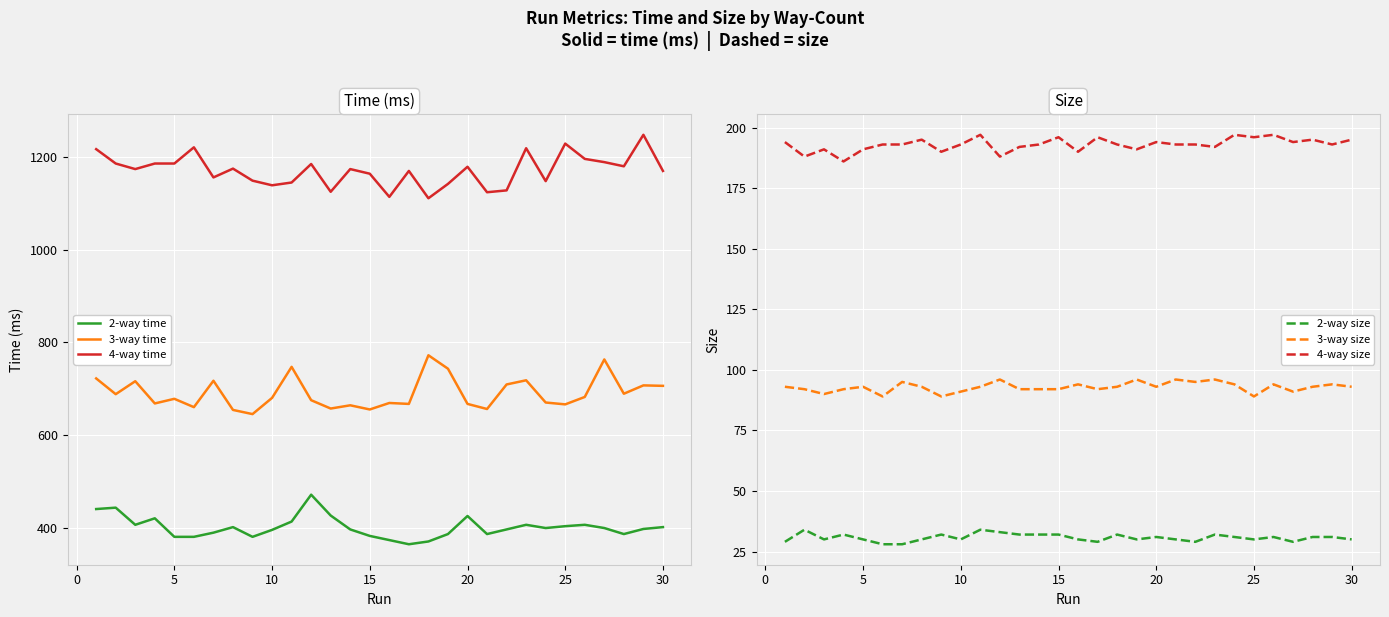

The value of 4-way time at 25 is 1229. True or false?

True